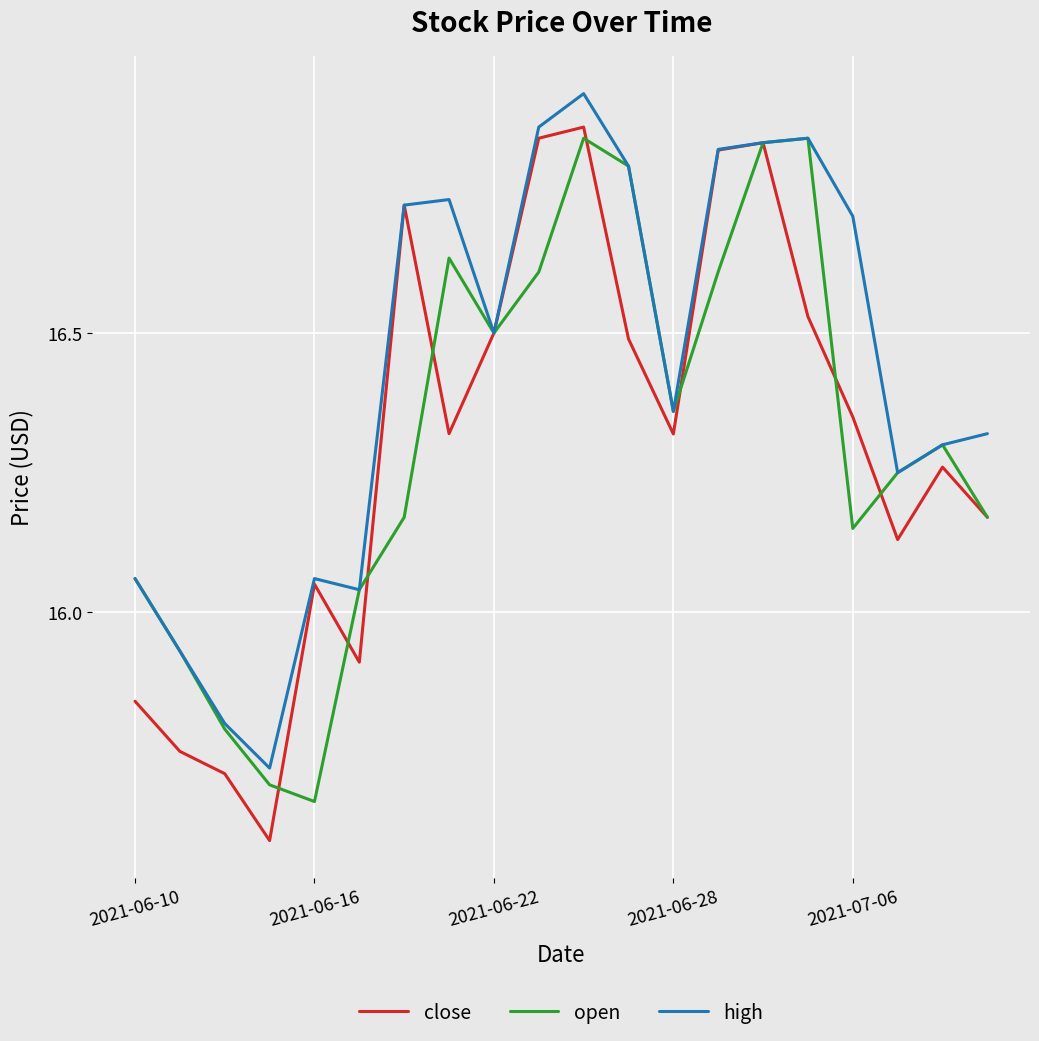

At how many categories does at least one series exceed 16?

17